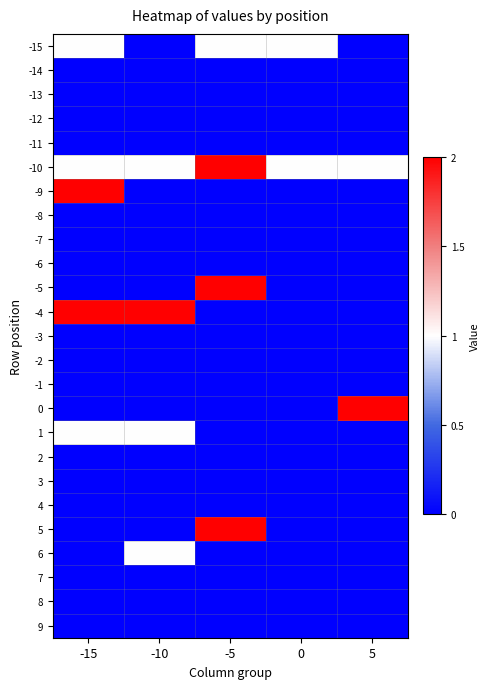

List the series in order of their peak value, highest first.

-10, -9, -5, -4, 0, 5, -15, 1, 6, -14, -13, -12, -11, -8, -7, -6, -3, -2, -1, 2, 3, 4, 7, 8, 9